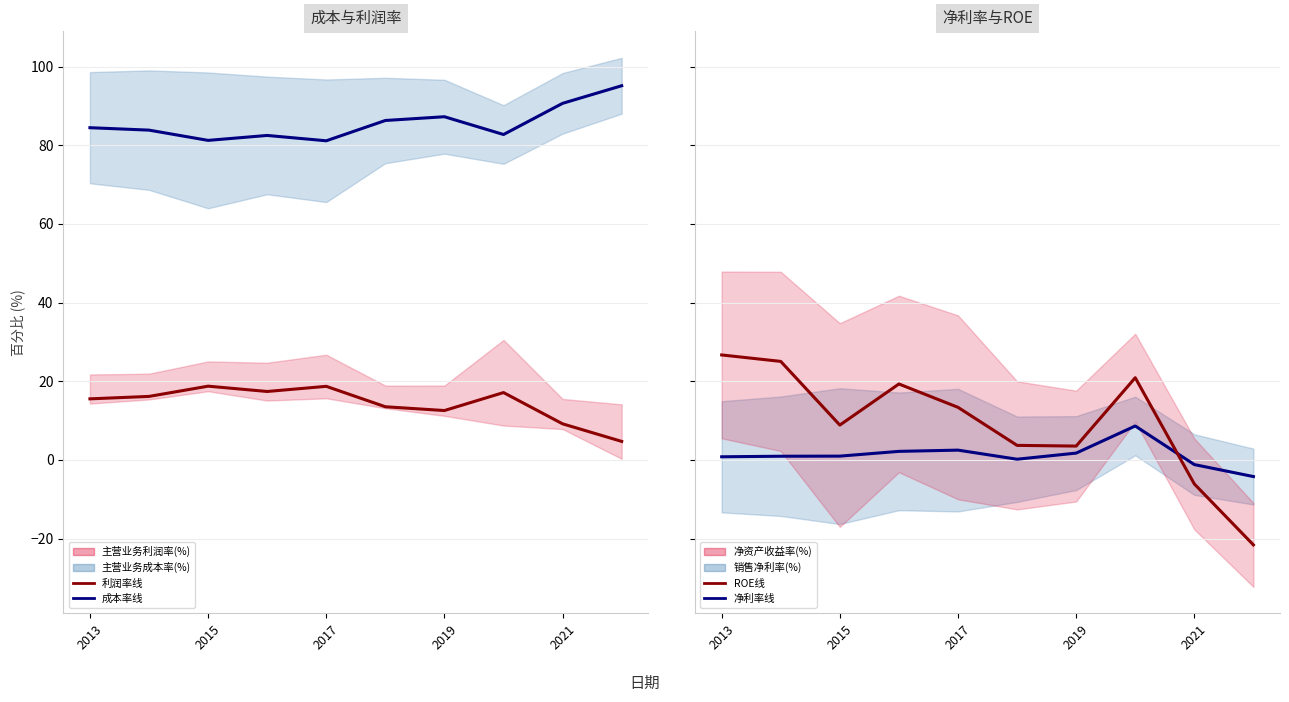

True or false: 主营业务利润率(%) and 净资产收益率(%) cross at least once.

True